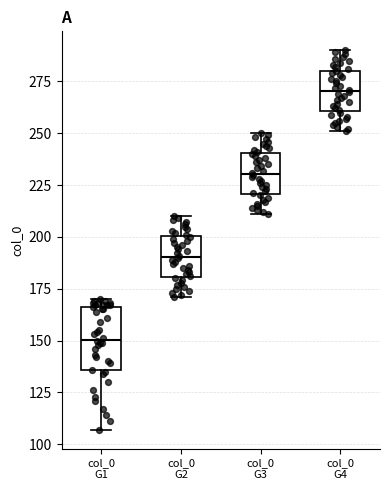

Where does the lower whisker of the box for col_0 G1 end on the y-axis? The values are not printed on the chart, so give them approximately, as read against the axis.

105